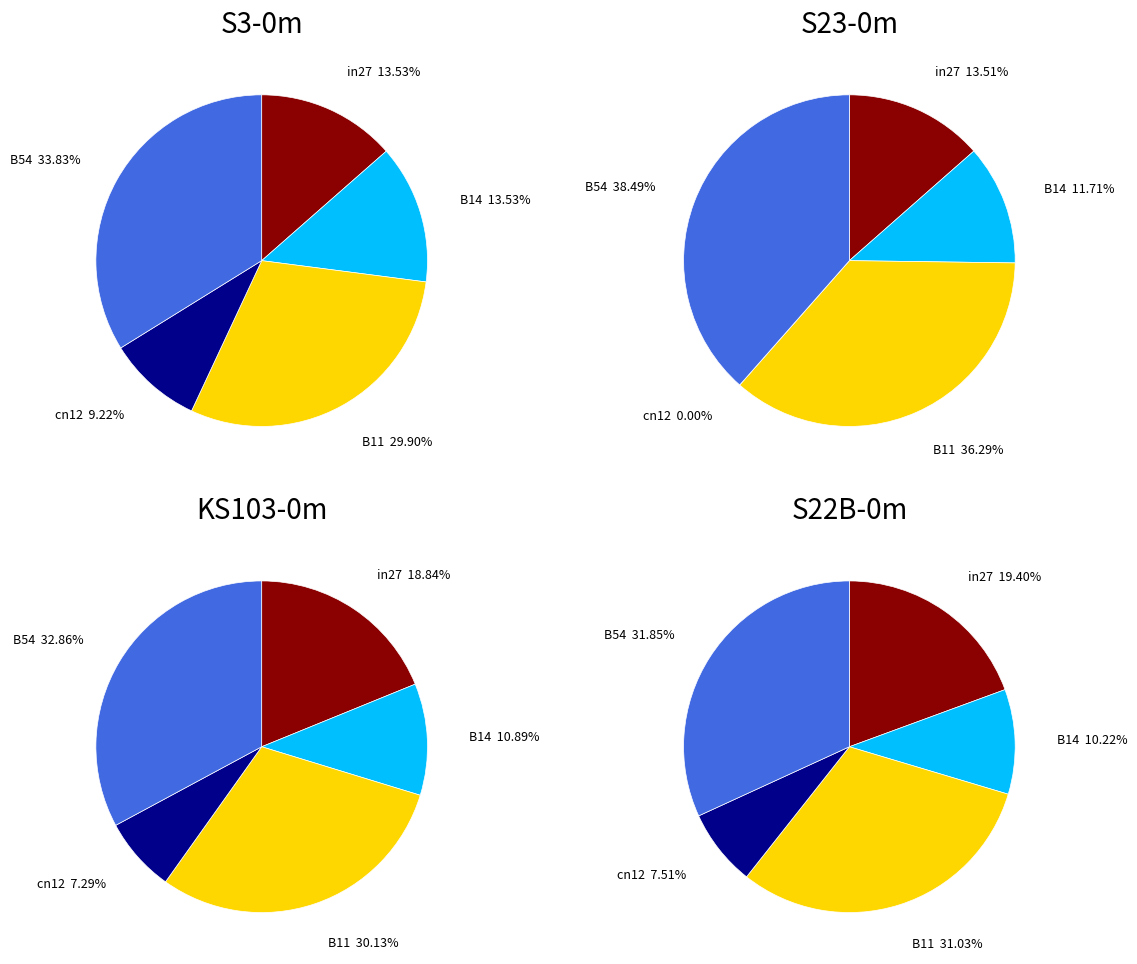

How much of the chart is everything except B11?

70.1%